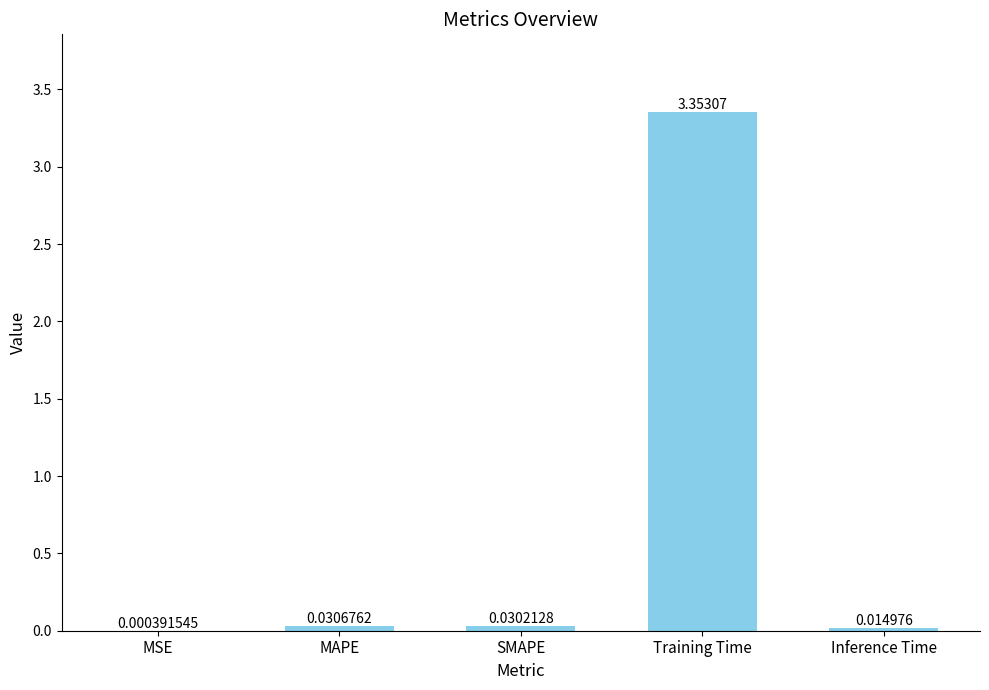

Is it true that the value at Training Time is 0.7?

False